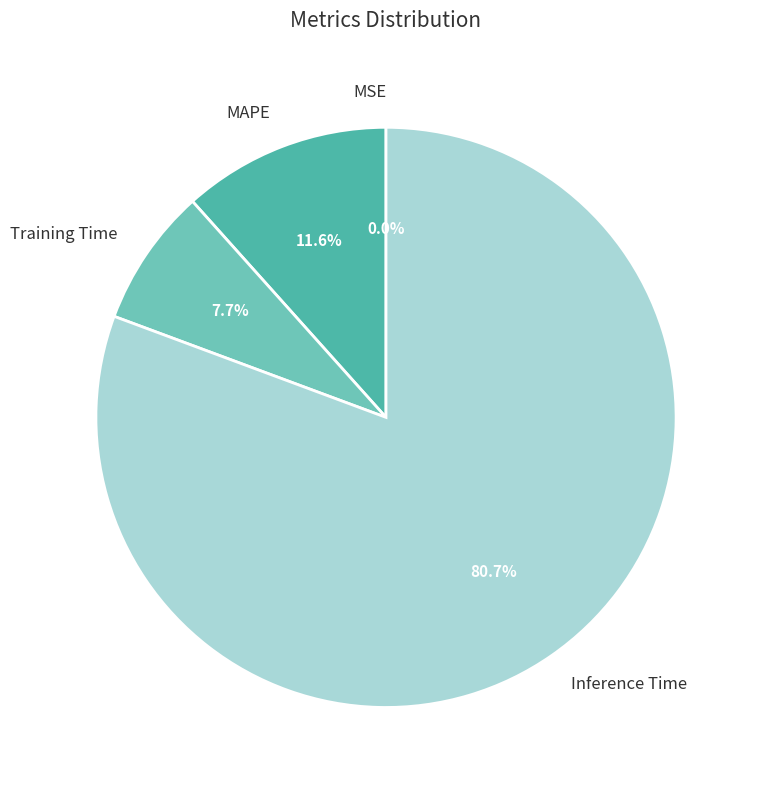

To the nearest percent, what percentage of the pie is MAPE?

12%